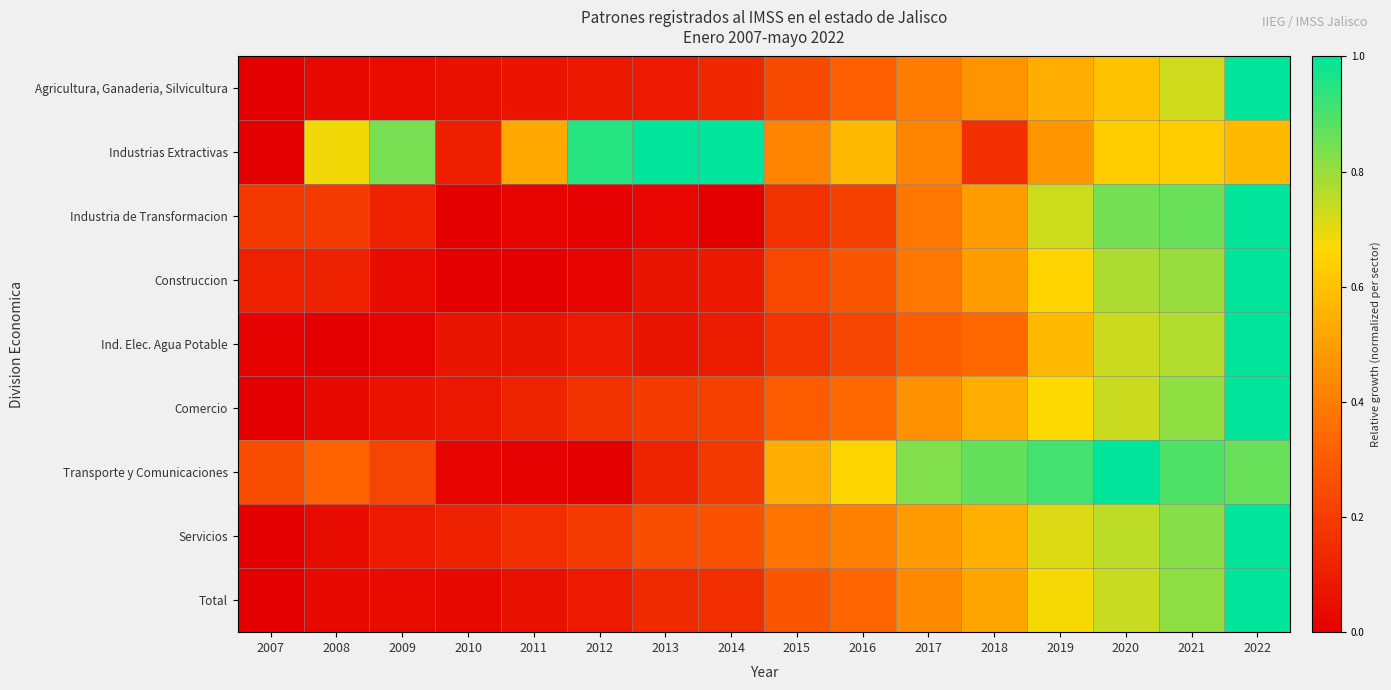

How many series are shown in this chart?

9